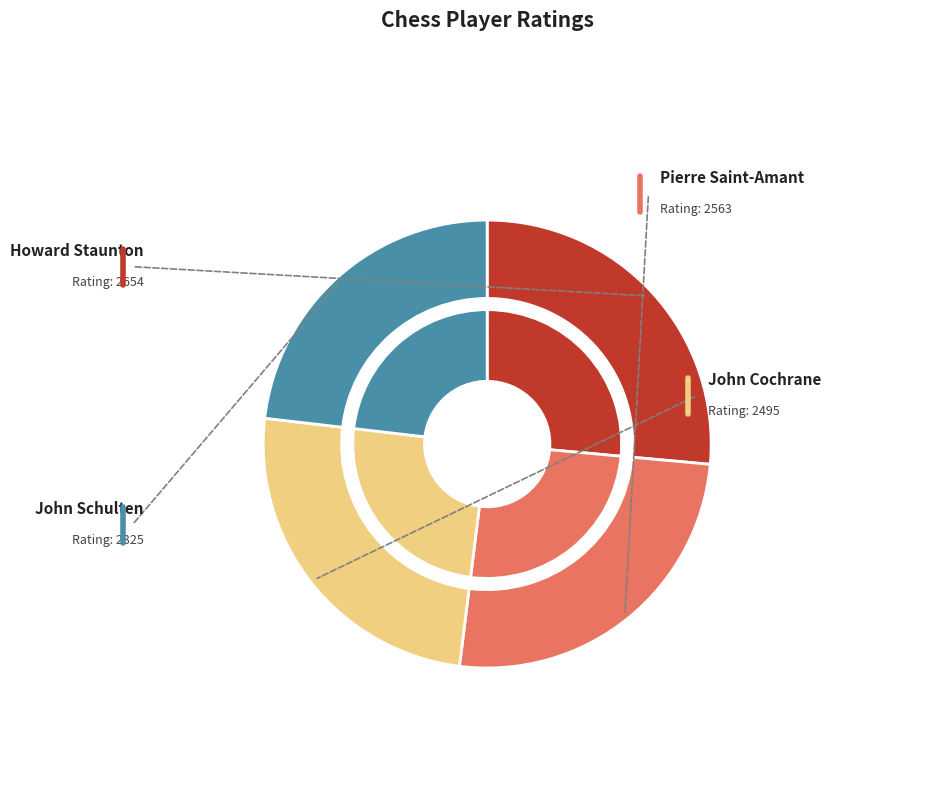

Count the number of slices in the pie.

4